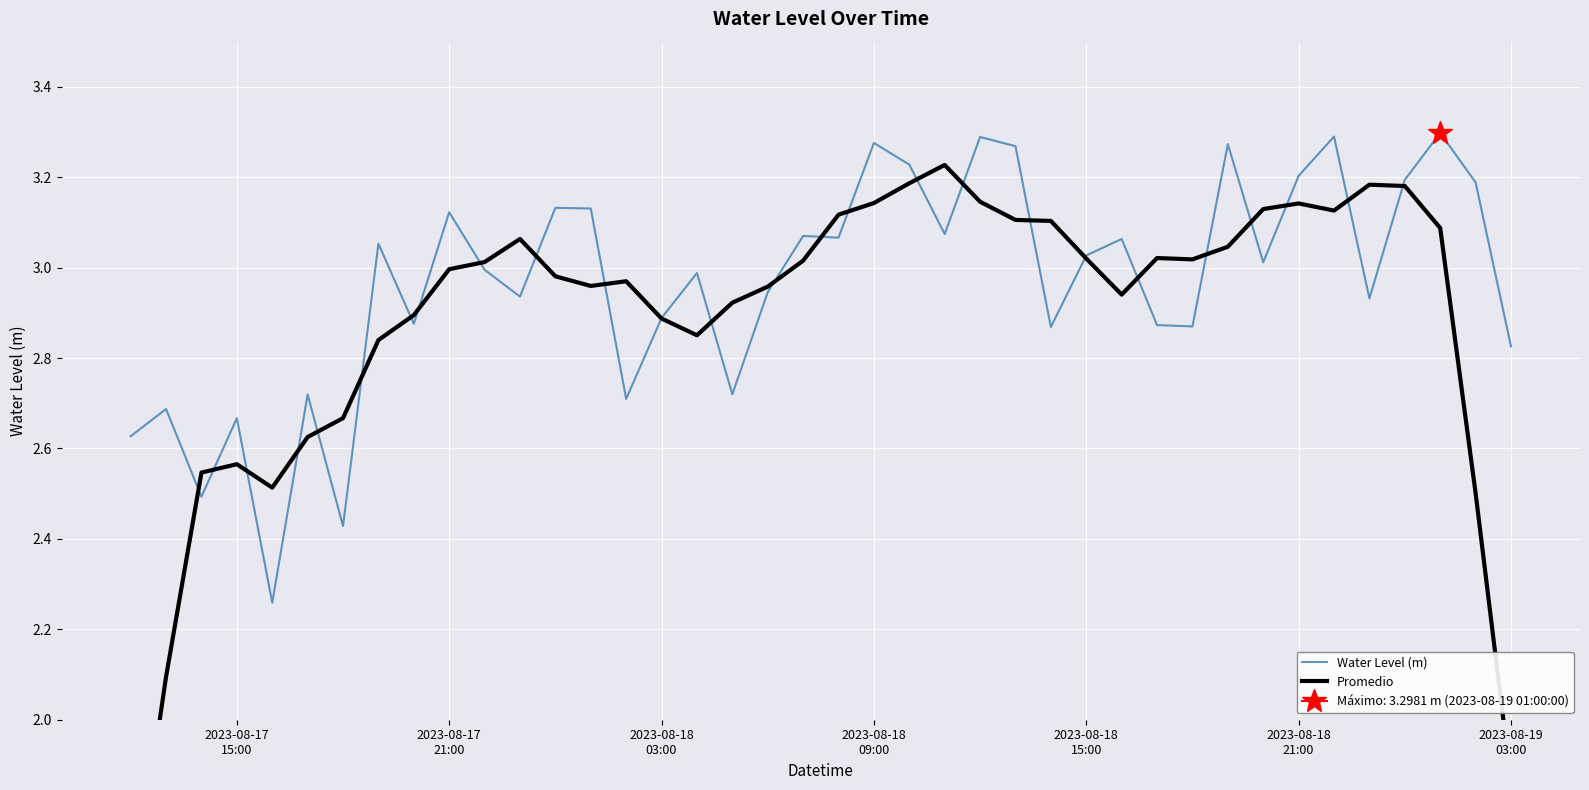

After their last crossing, which series has the higher values: Water Level (m) or Promedio?

Water Level (m)